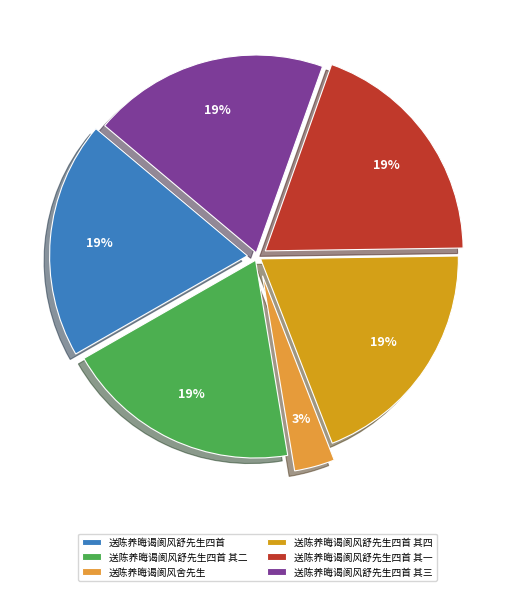

The 送陈养晦谒阆风舒先生四首 slice represents 19% of the pie. True or false?

True